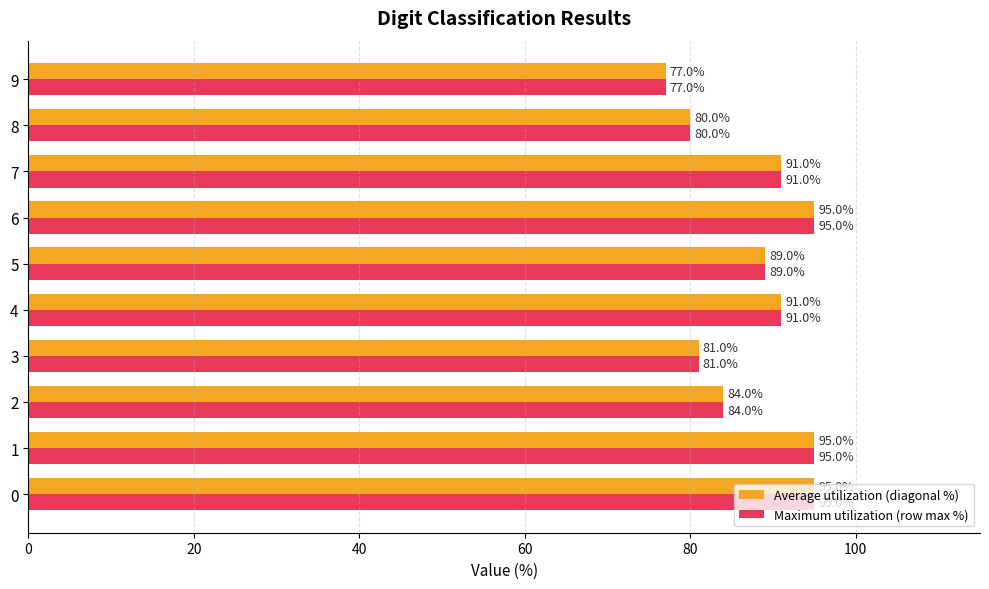

Is the value of Average utilization (diagonal %) at 5 greater than the value of Maximum utilization (row max %) at 4?

No